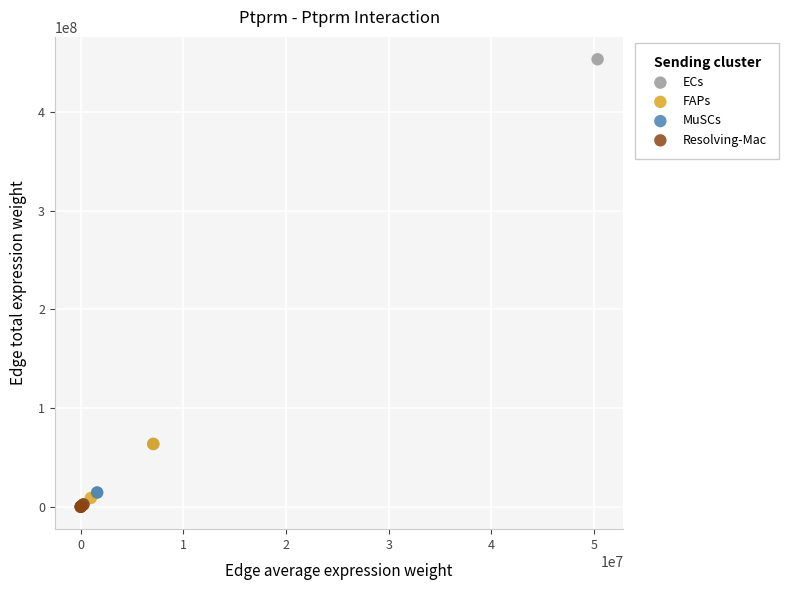

Which series has the widest spread of Y values?

ECs